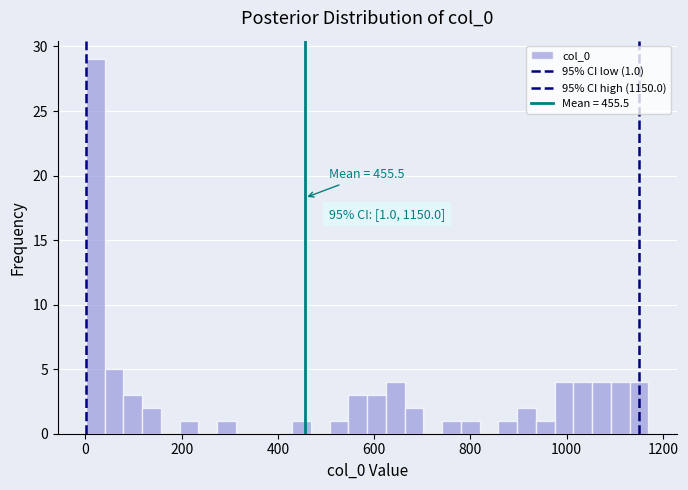

Read against the x-axis, roughly where is the centre of the tallest bar?

20